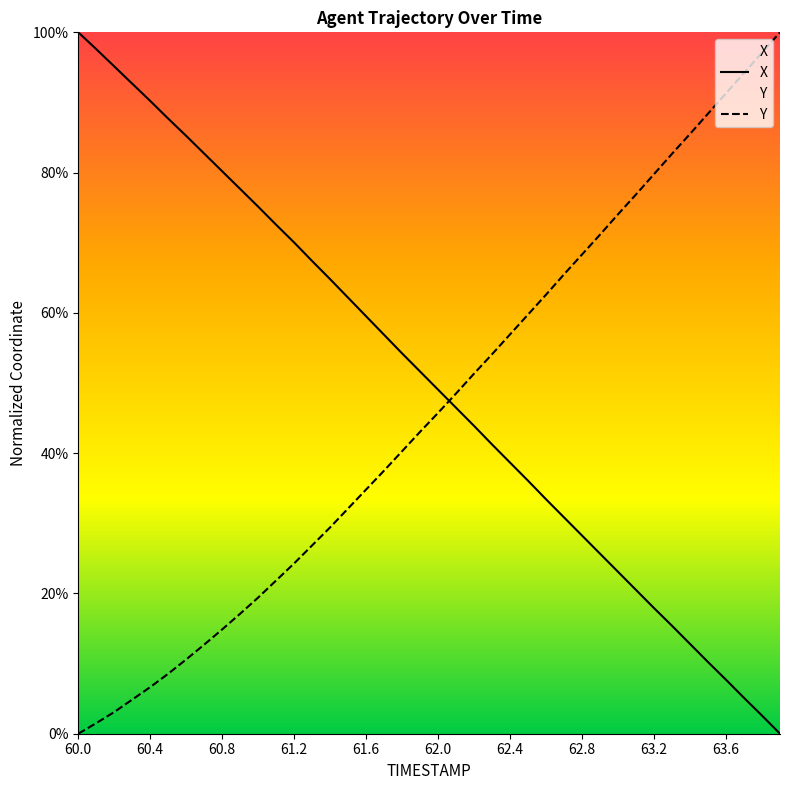

Which series ends up on top after the final intersection of Y and X?

Y